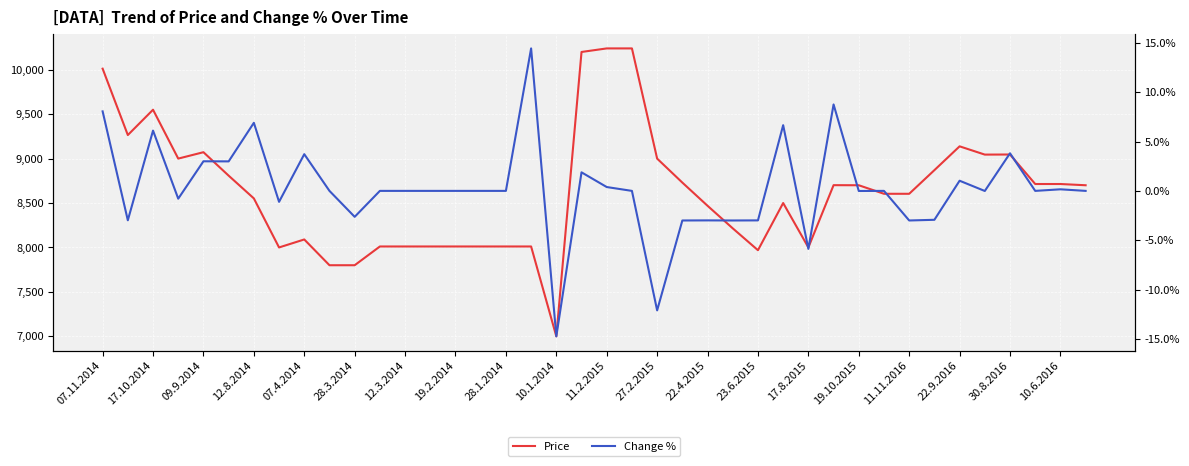

What is the difference between the maximum and minimum values in the Change % series?

29.2